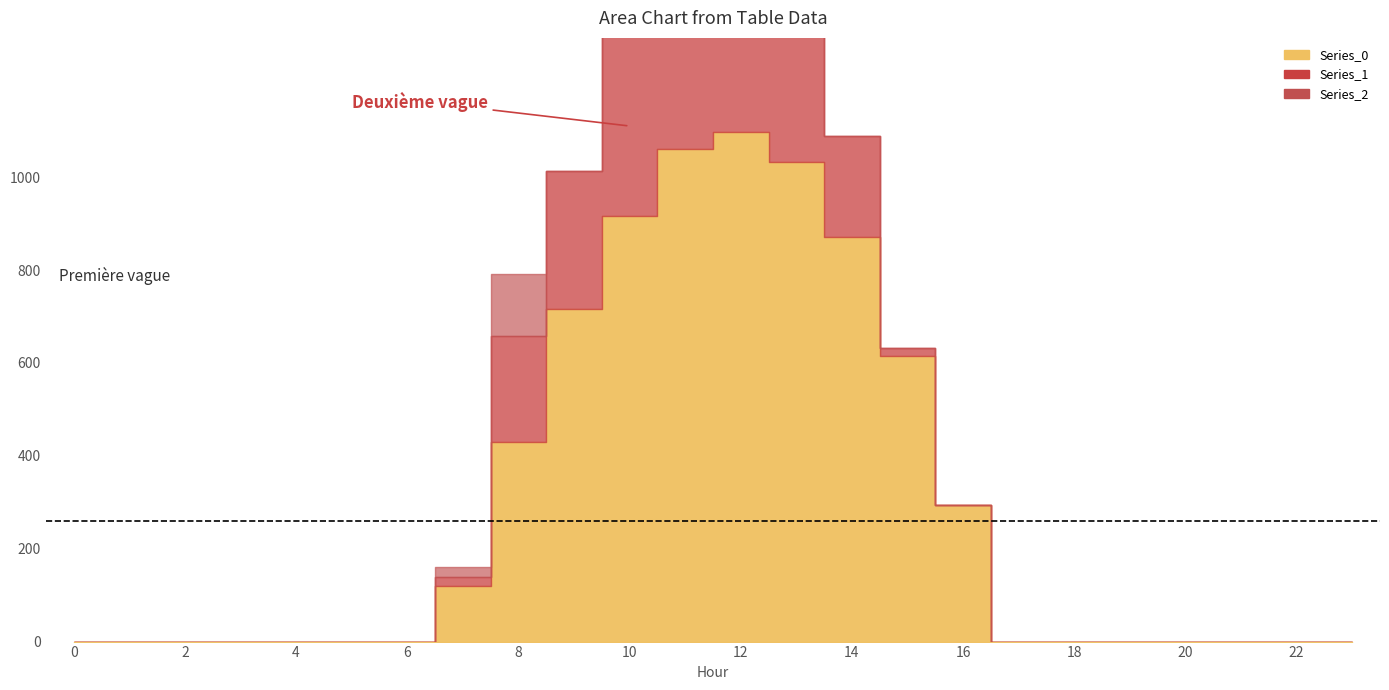

Which has a higher value, 7 or 18?

7